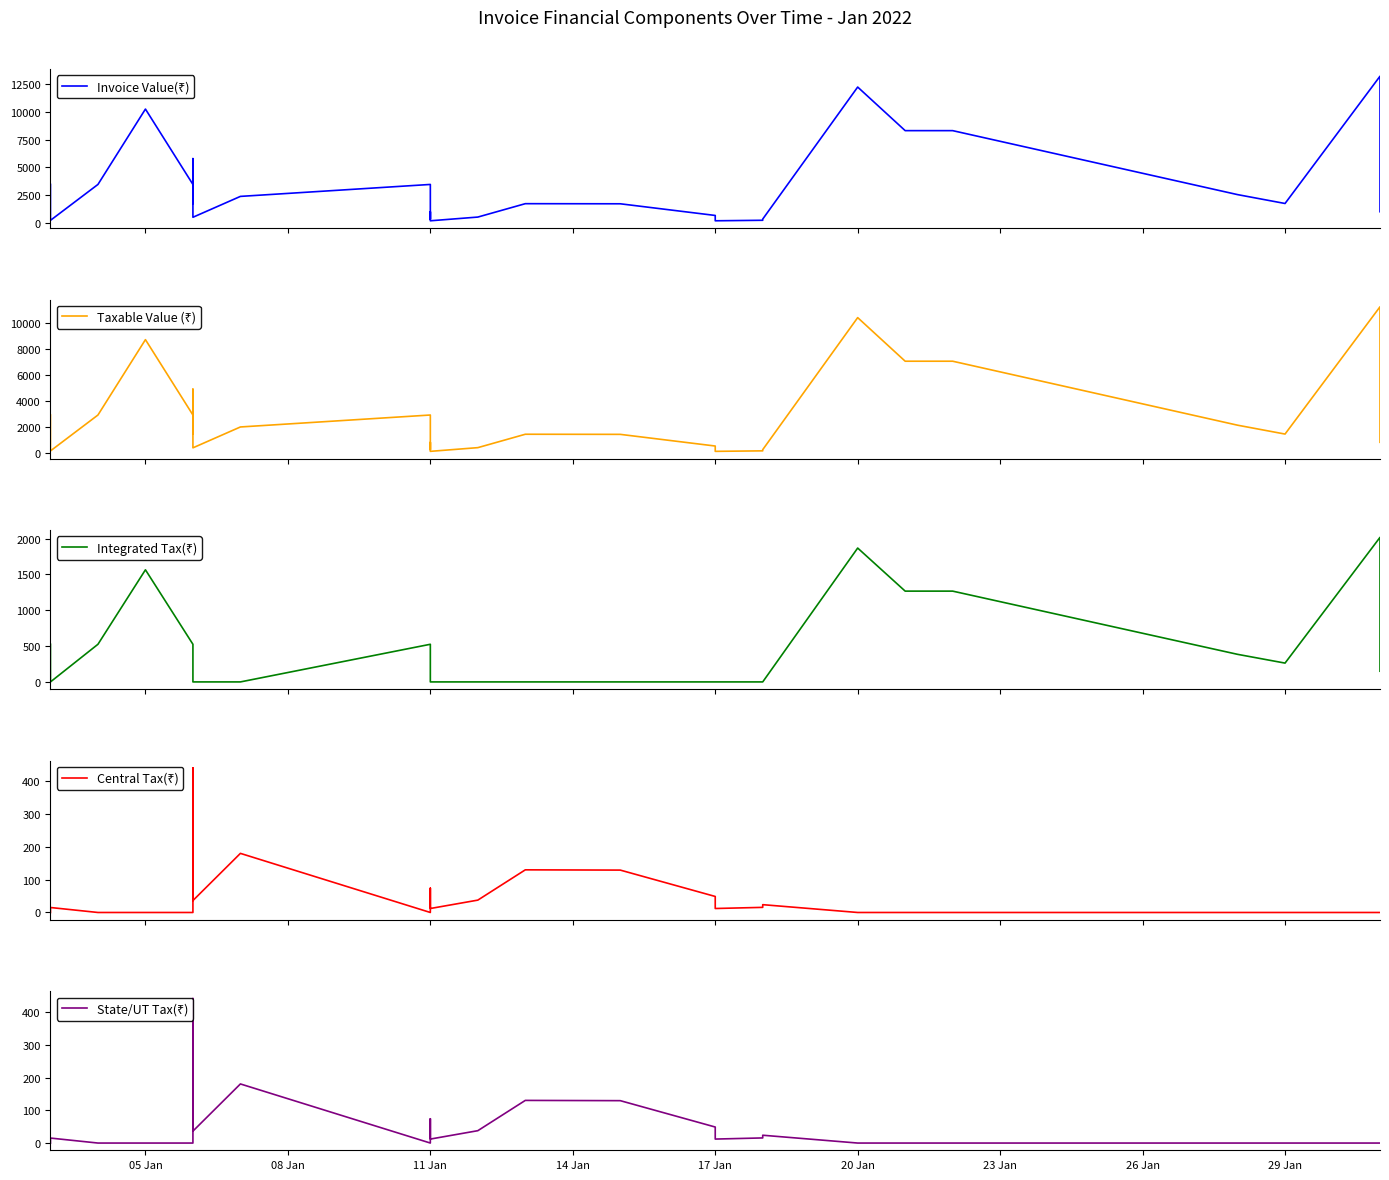

What are all the series names shown in the legend?

Invoice Value(₹), Taxable Value (₹), Integrated Tax(₹), Central Tax(₹), State/UT Tax(₹)